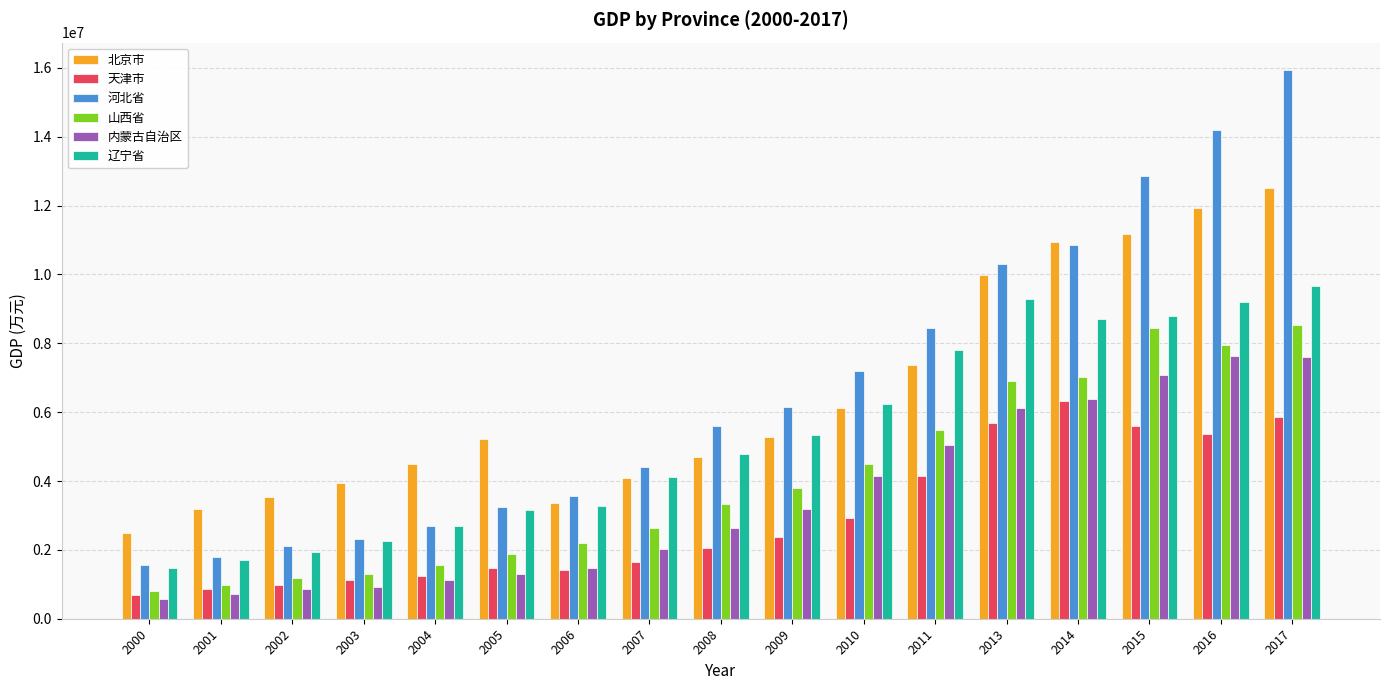

What is the maximum value for 山西省?

8533662